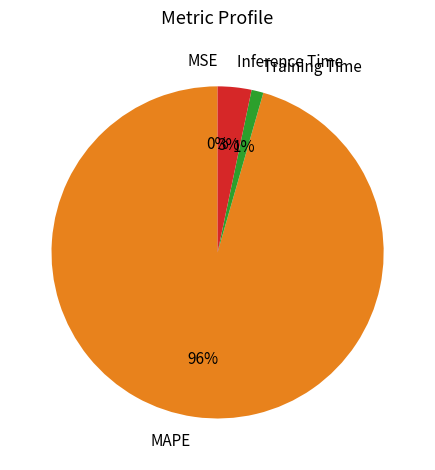

Which slice is the largest?

MAPE